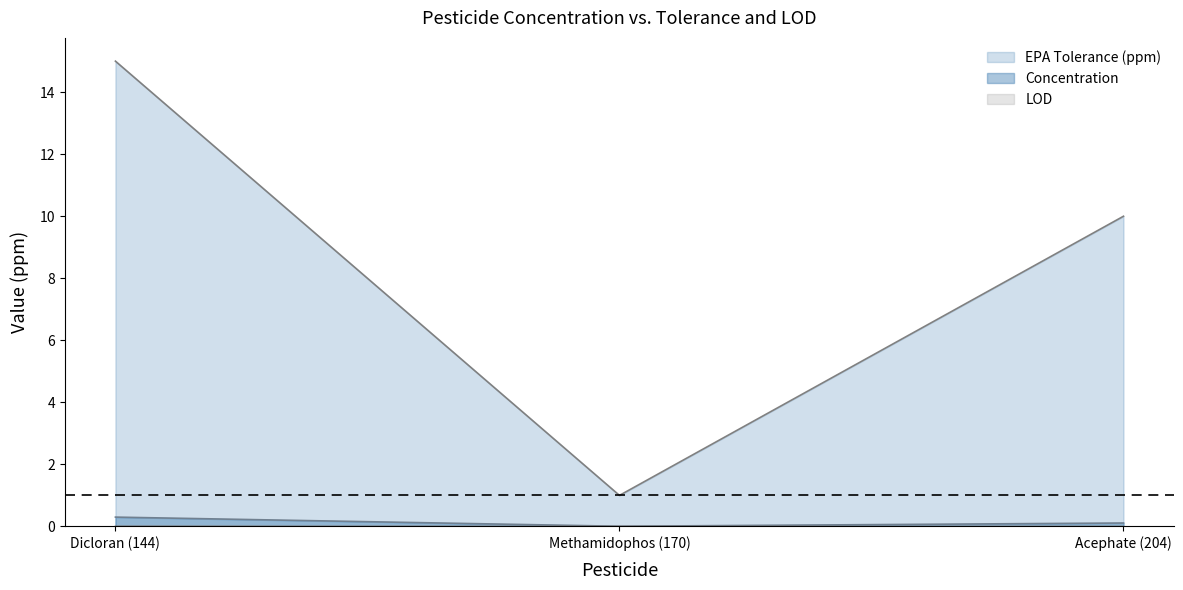

Reading left to right, transcribe all the data shown in this chart.

Concentration: 0.3	0.0	0.1
EPA Tolerance (ppm): 15.0	1.0	10.0
LOD: 0.0	0.0	0.0